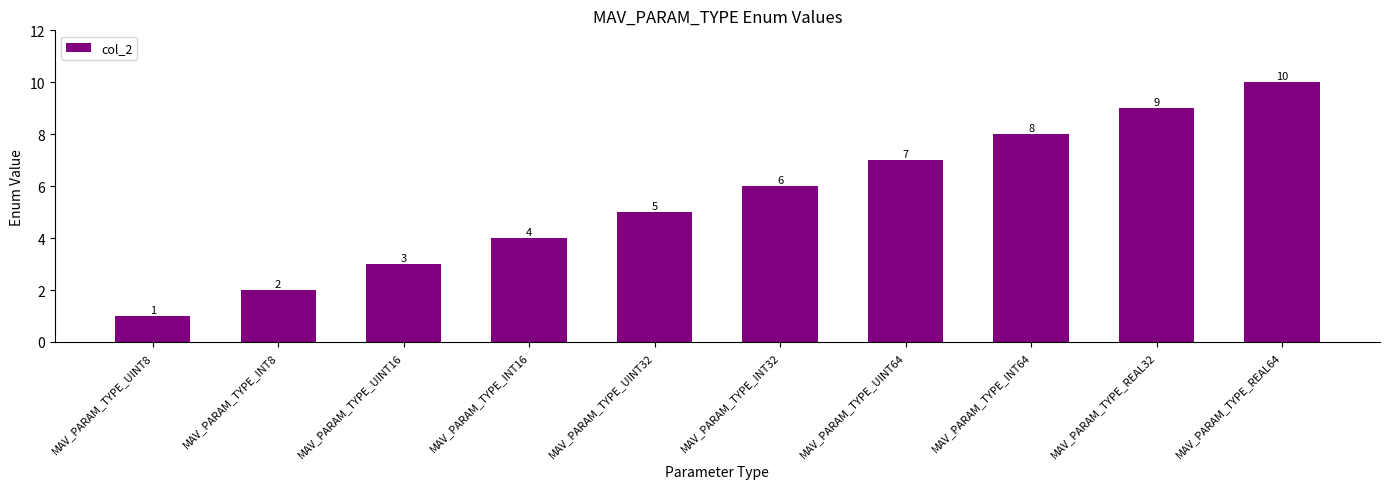

What is the sum of the values at MAV_PARAM_TYPE_UINT32 and MAV_PARAM_TYPE_INT64?

13